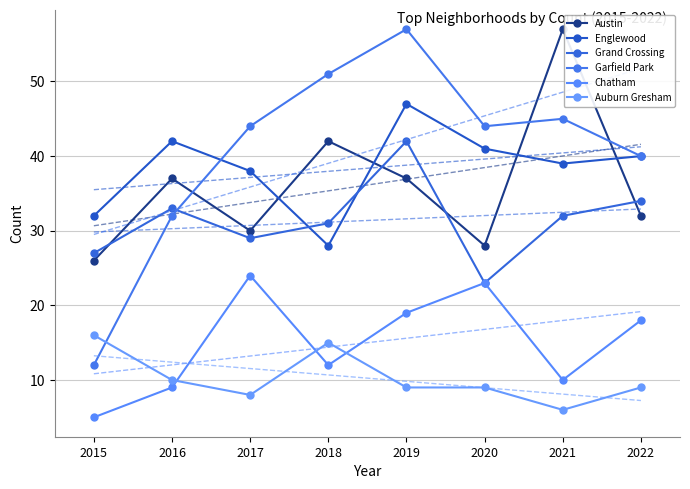

The value of Garfield Park at 2016 is 32. True or false?

True